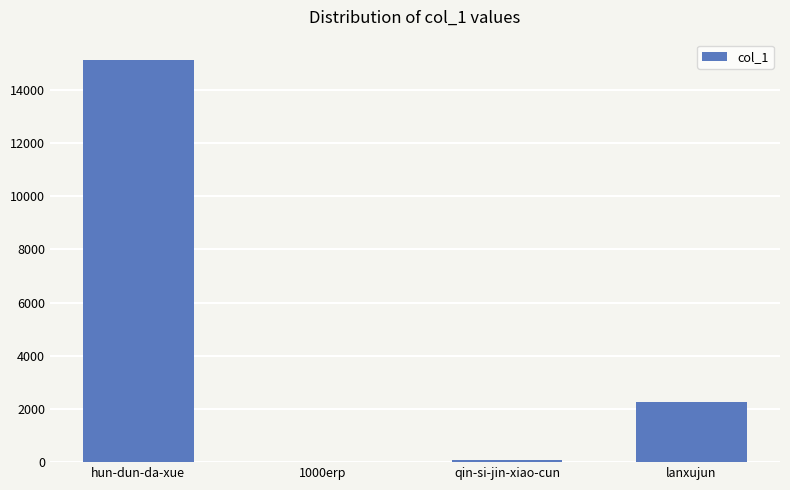

Which category has the highest value across all series?

hun-dun-da-xue